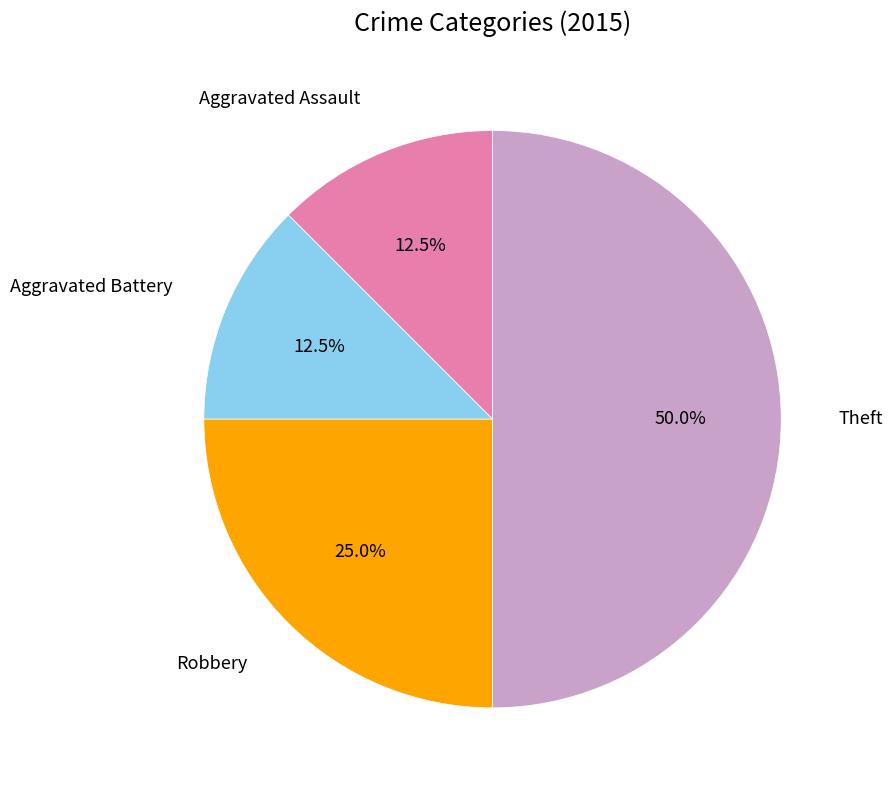

Count the number of slices in the pie.

4